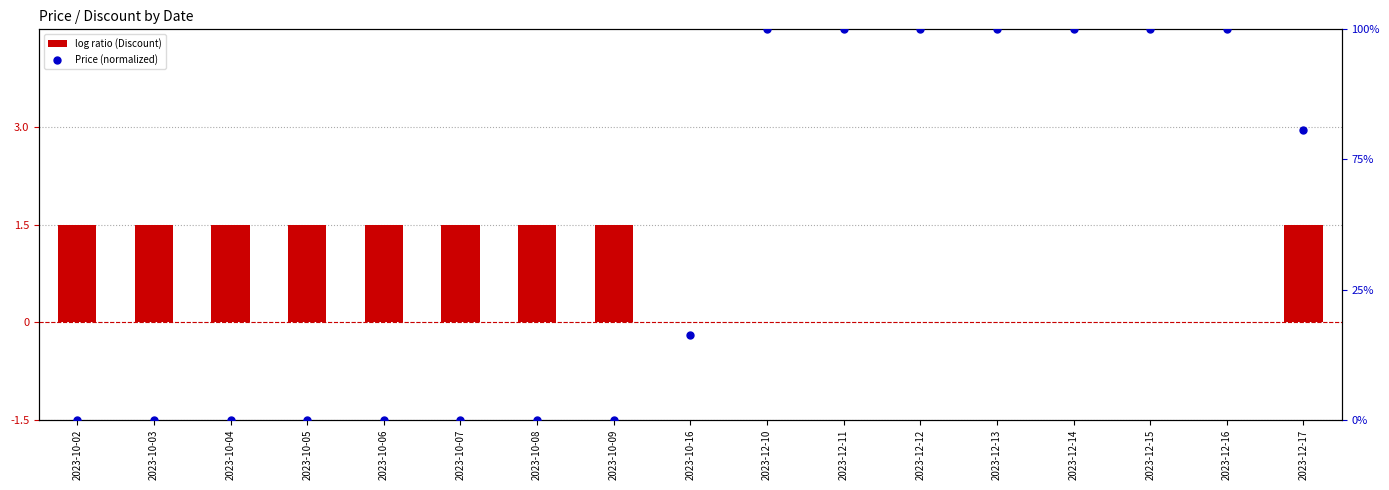

Which series has the largest Y range (max minus min)?

Price (normalized)